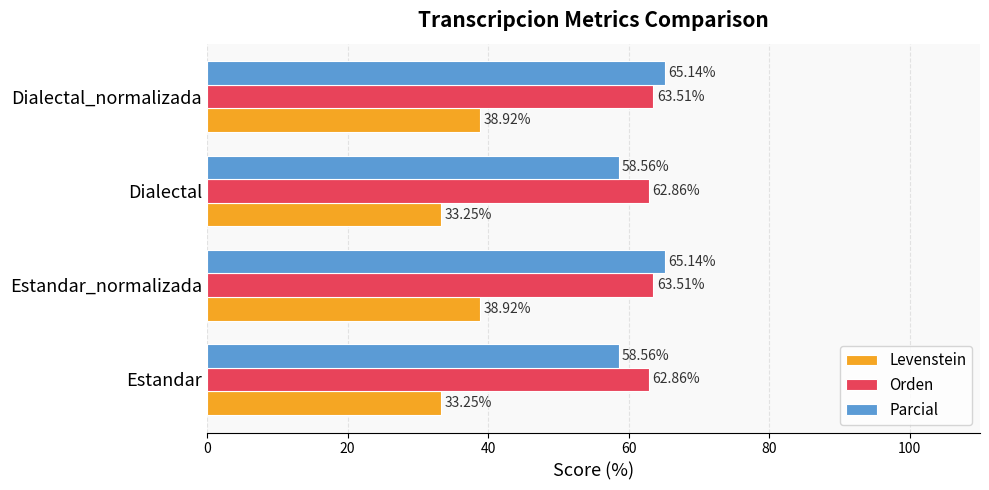

At how many categories does at least one series exceed 41?

4